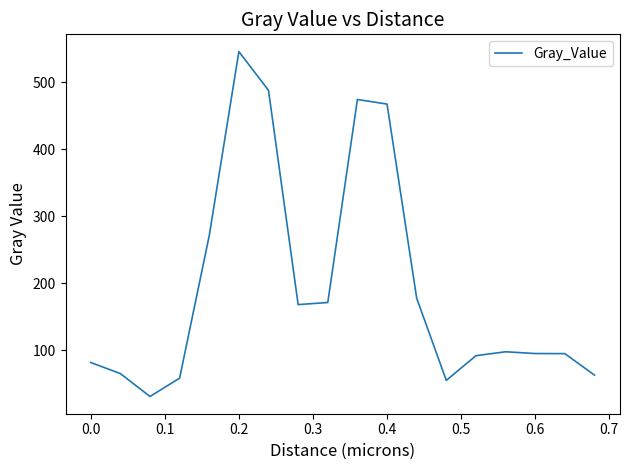

True or false: the data has more than 1 interior local peaks.

True